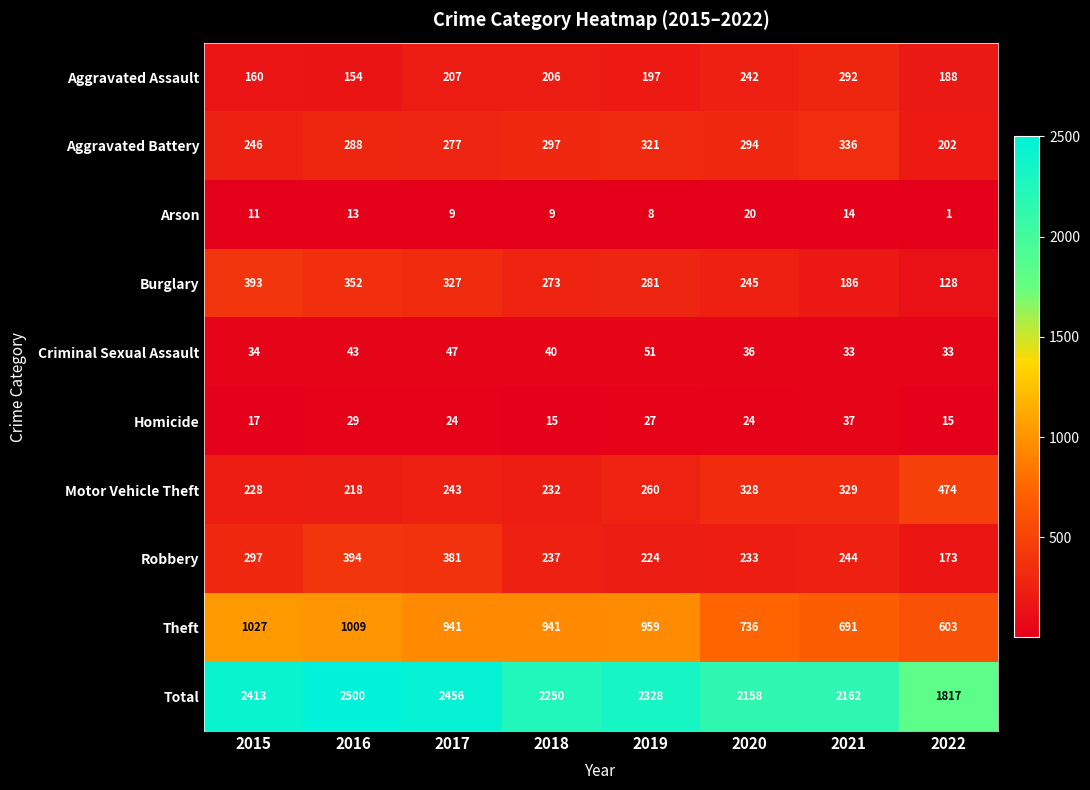

What is the difference between the Aggravated Battery values at 2022 and 2018?

95